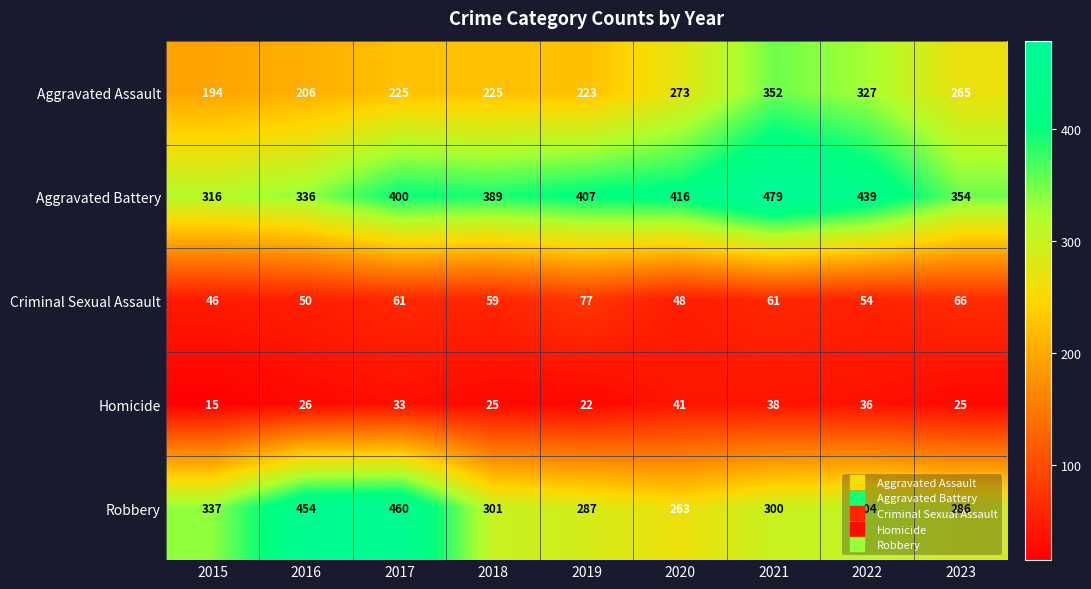

What is the approximate value of Criminal Sexual Assault at 2019?

77